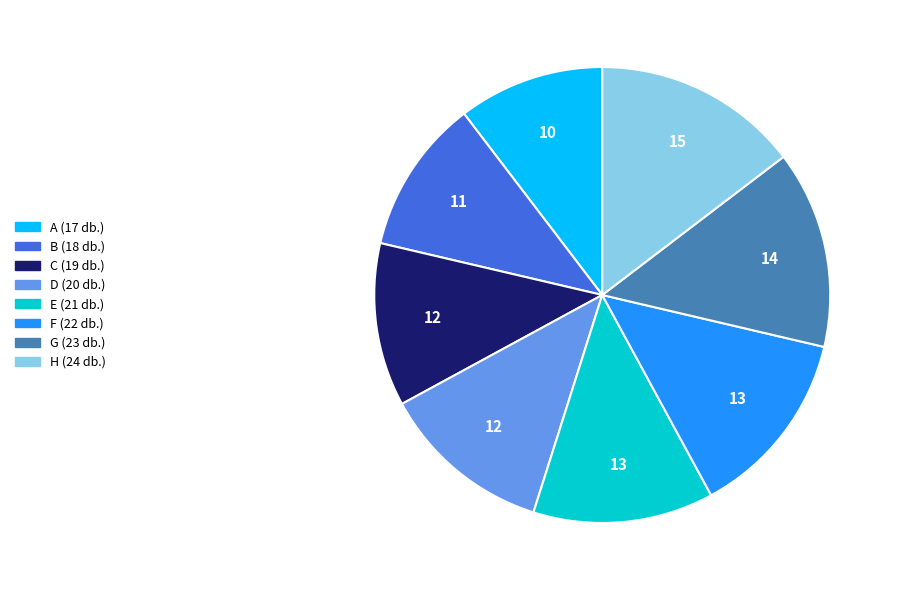

Which category has the biggest portion of the pie?

H